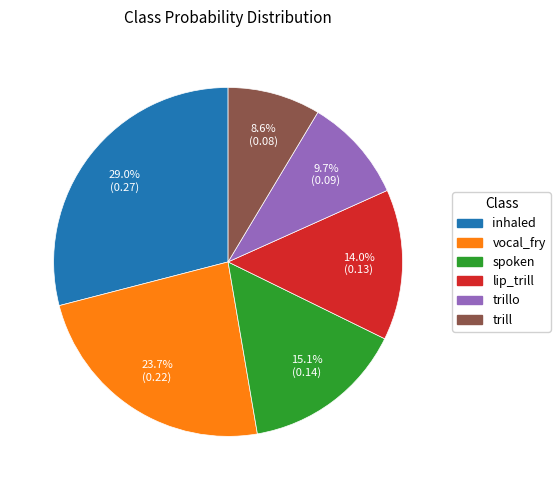

Does any single category account for the majority?

No